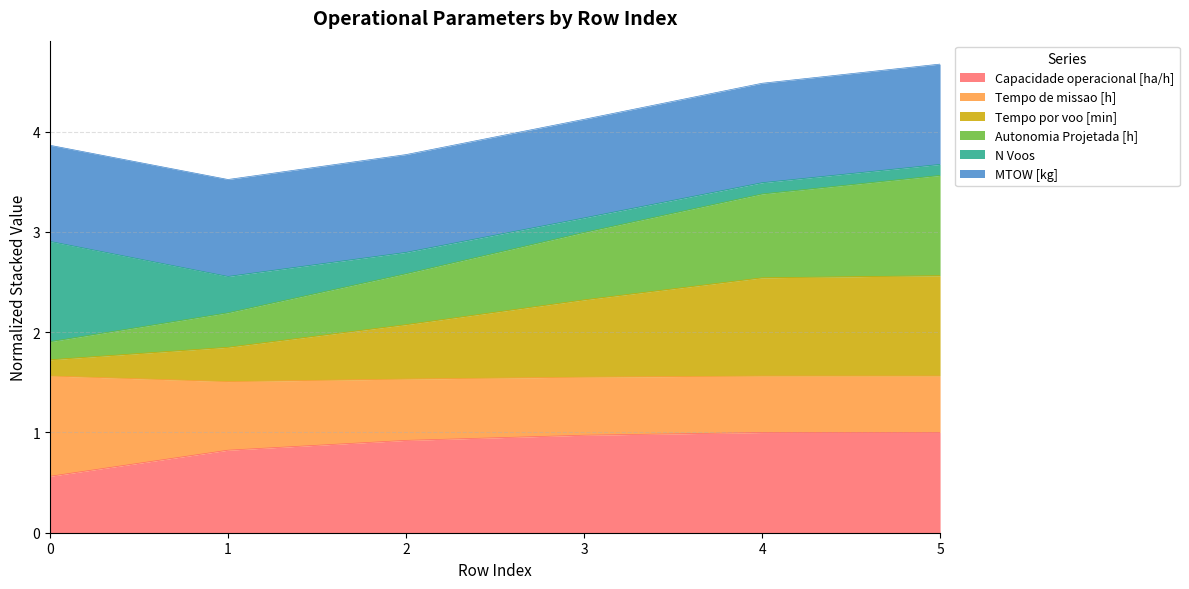

True or false: Autonomia Projetada [h] and Capacidade operacional [ha/h] cross at least once.

False